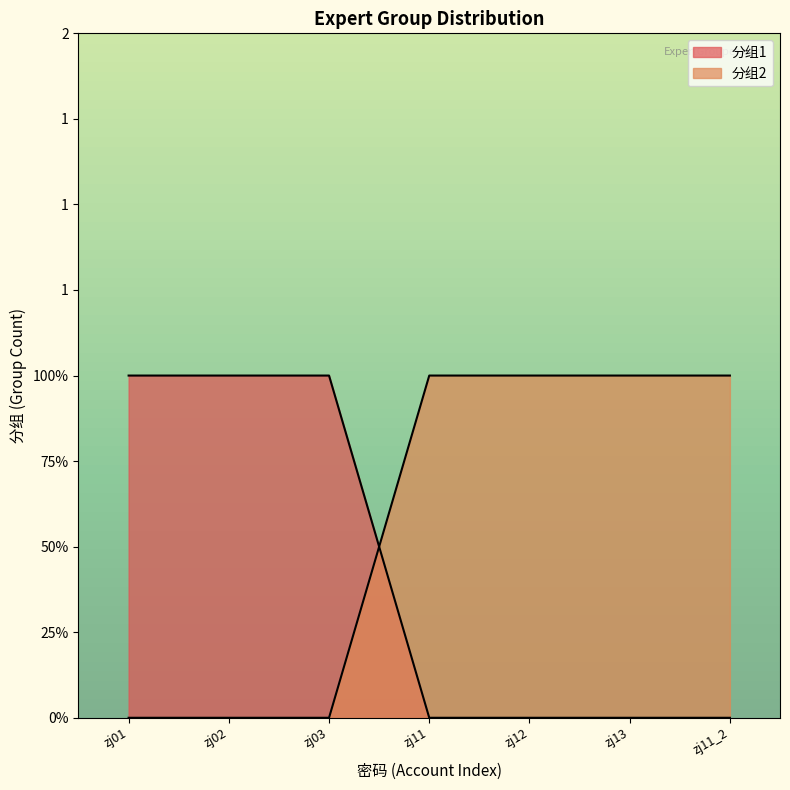

Reading left to right, list all the values displayed in this chart.

分组1: zj01=1	zj02=1	zj03=1	zj11=0	zj12=0	zj13=0	zj11_2=0
分组2: zj01=0	zj02=0	zj03=0	zj11=1	zj12=1	zj13=1	zj11_2=1